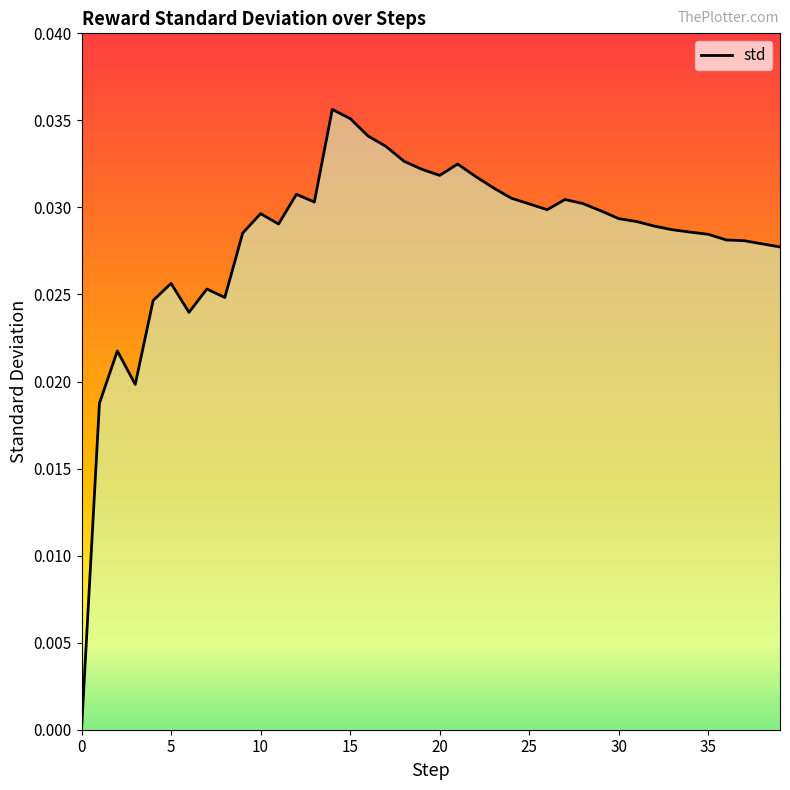

True or false: there are more than 0 points higher than both neighbors.

True